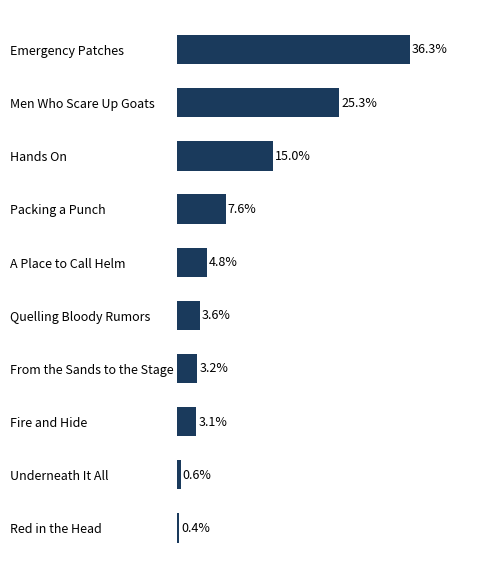

Rank the categories by value from lowest to highest.

Red in the Head, Underneath It All, Fire and Hide, From the Sands to the Stage, Quelling Bloody Rumors, A Place to Call Helm, Packing a Punch, Hands On, Men Who Scare Up Goats, Emergency Patches